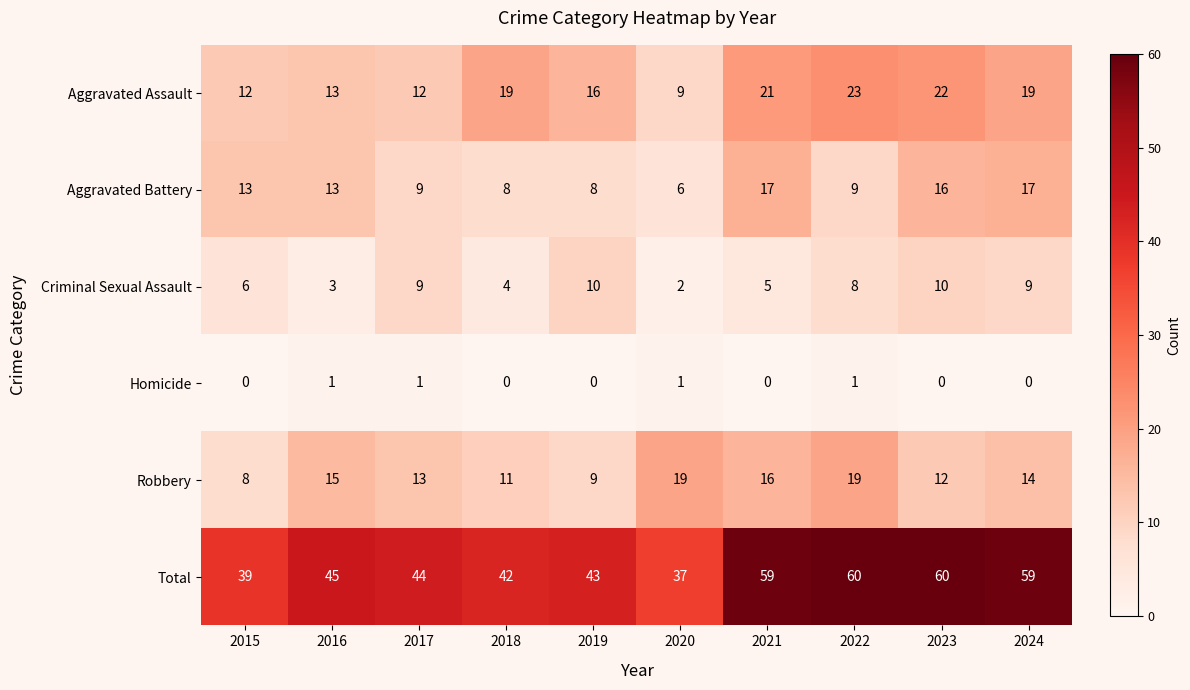

True or false: Criminal Sexual Assault has a value of 1 at 2020.

False